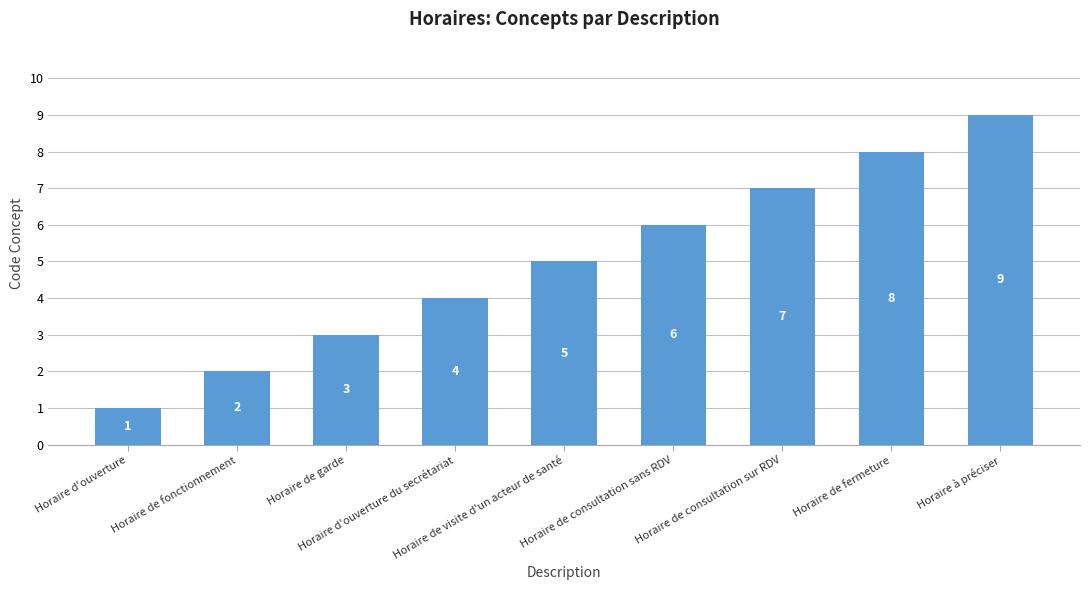

Where is the data nearest to the value 5?

Horaire de visite d'un acteur de santé